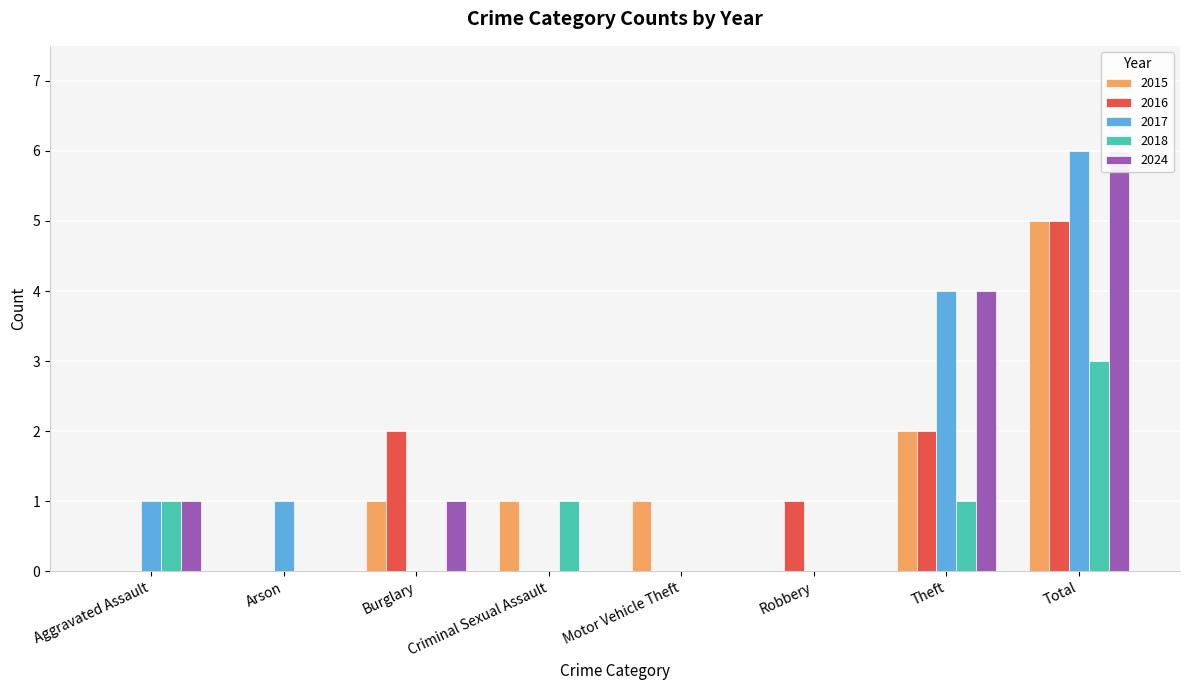

How many values in 2018 are above zero?

4